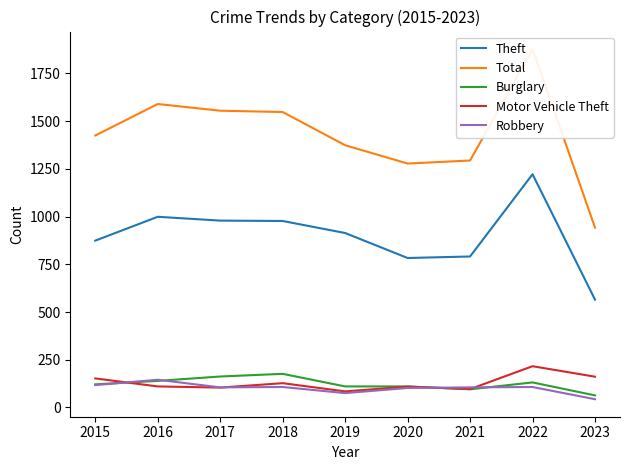

Reading right to left, transcribe all the data shown in this chart.

Theft: 2023=565	2022=1222	2021=791	2020=783	2019=914	2018=977	2017=979	2016=999	2015=874
Total: 2023=942	2022=1878	2021=1294	2020=1278	2019=1374	2018=1548	2017=1555	2016=1590	2015=1425
Burglary: 2023=63	2022=131	2021=95	2020=110	2019=110	2018=176	2017=162	2016=139	2015=121
Motor Vehicle Theft: 2023=161	2022=216	2021=96	2020=109	2019=84	2018=127	2017=104	2016=110	2015=152
Robbery: 2023=43	2022=107	2021=105	2020=102	2019=75	2018=107	2017=105	2016=145	2015=117